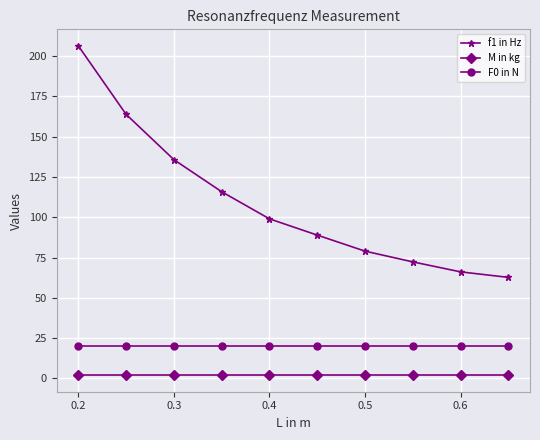

What is the average value of the f1 in Hz series?

109.0